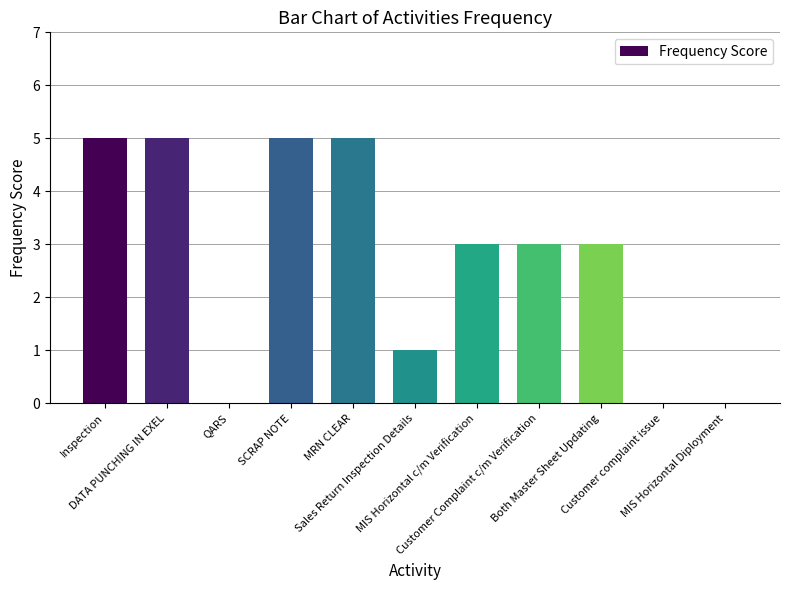

Reading left to right, transcribe all the data shown in this chart.

5	5	0	5	5	1	3	3	3	0	0